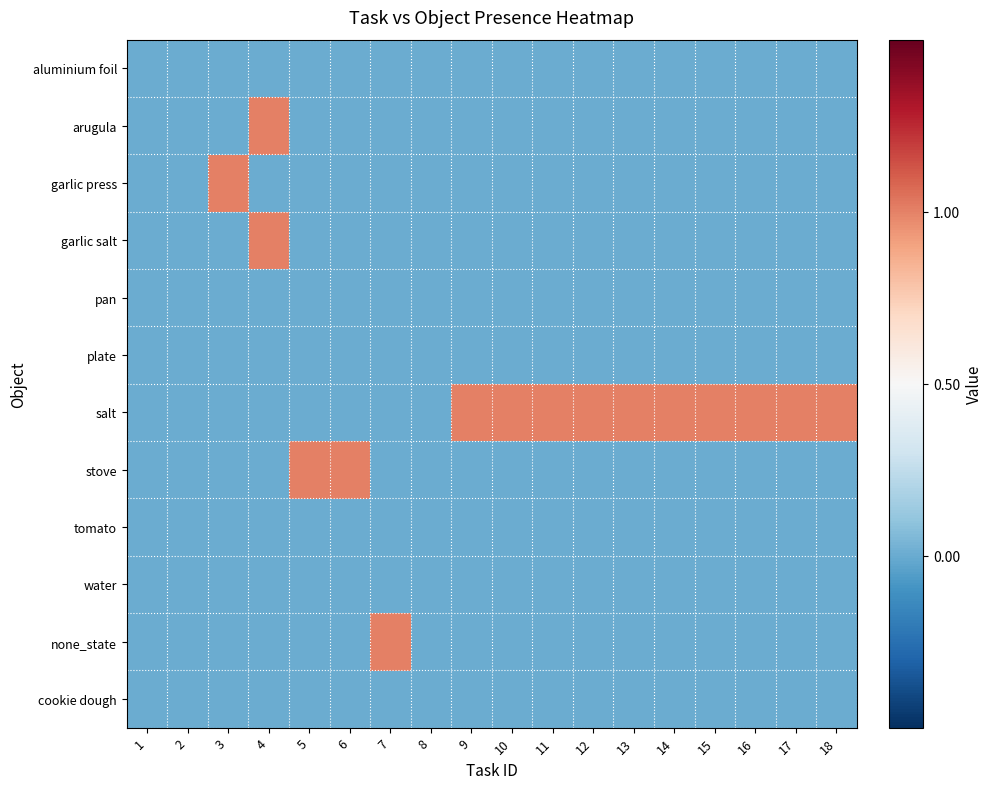

At how many categories does at least one series exceed 0?

15